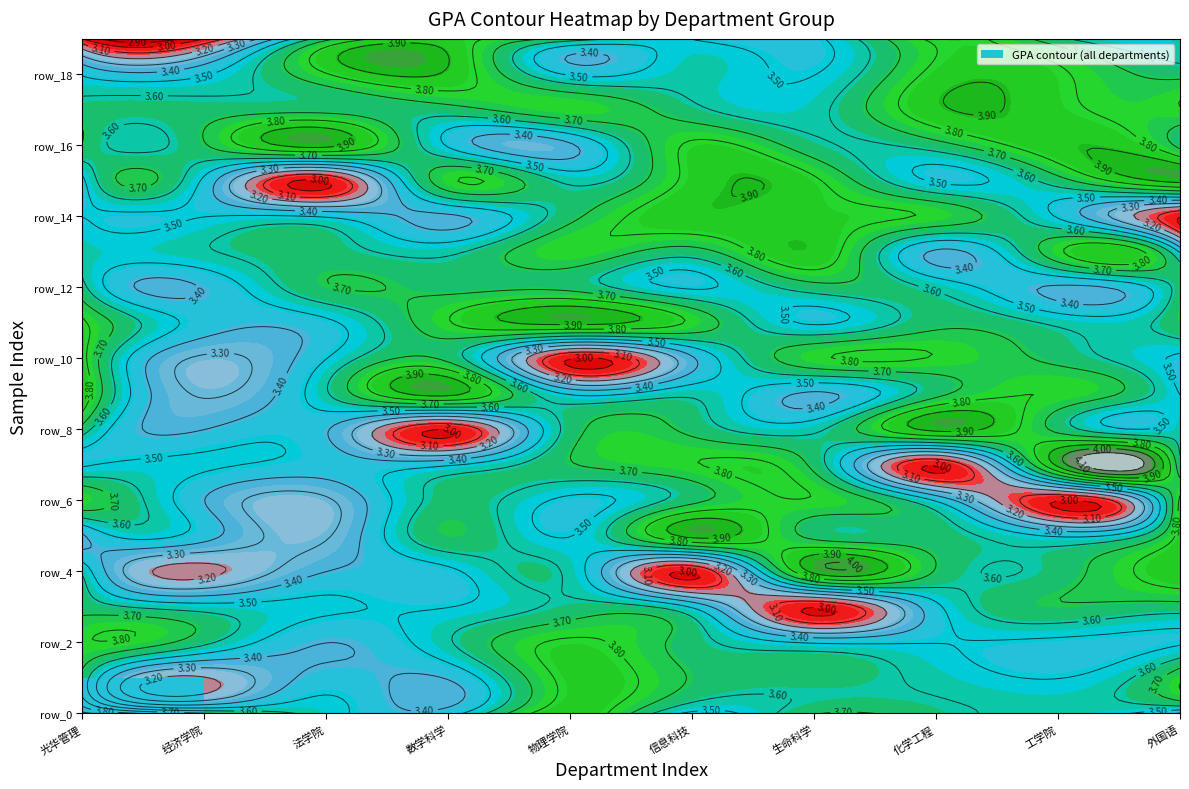

The value of 院系__数学科学学院 at 6 is 3.6. True or false?

True